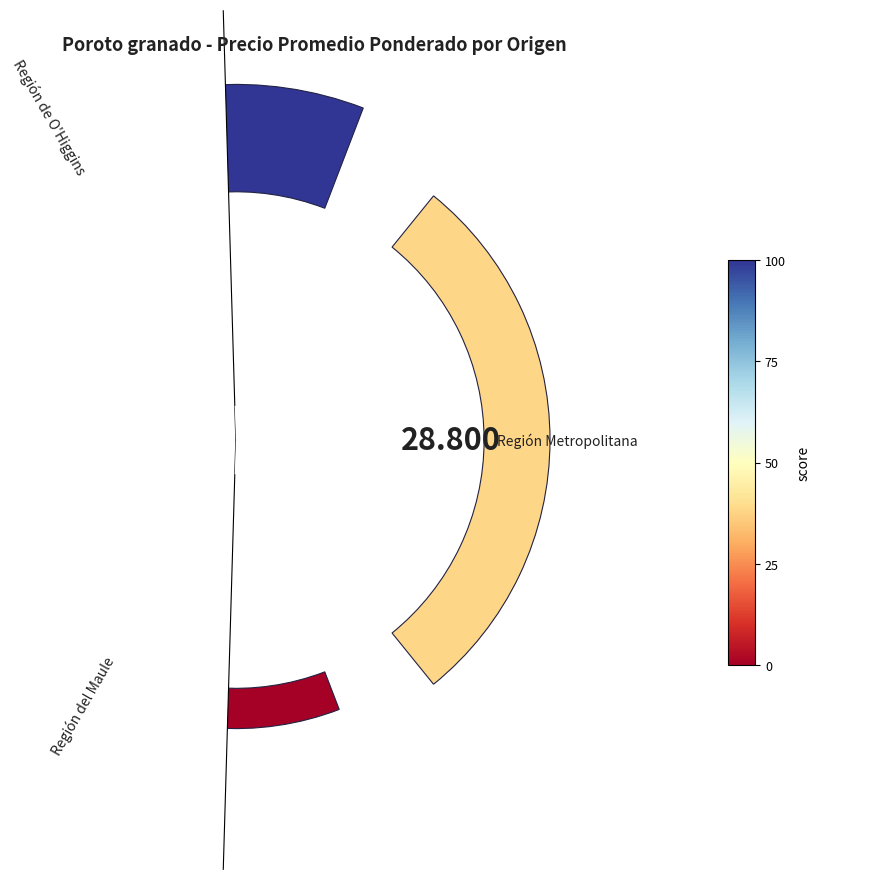

To the nearest percent, what is the average slice percentage?

33%